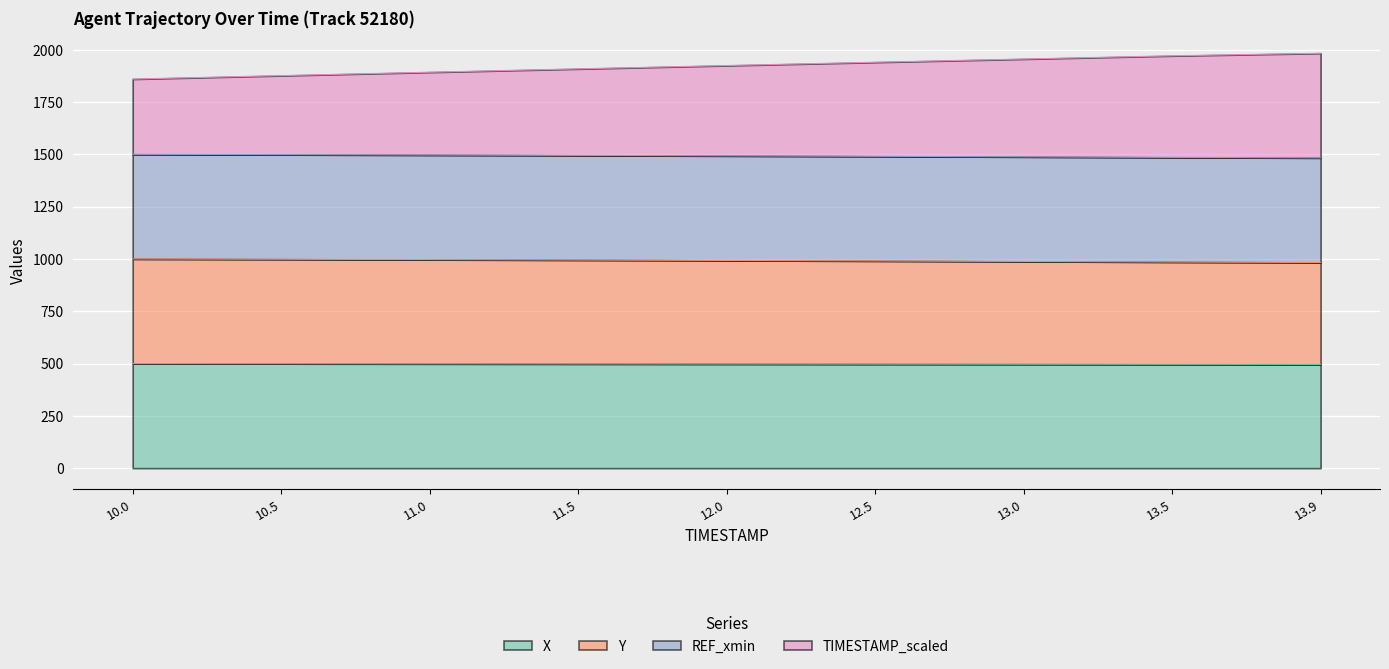

What is the highest value of the X series?

500.0